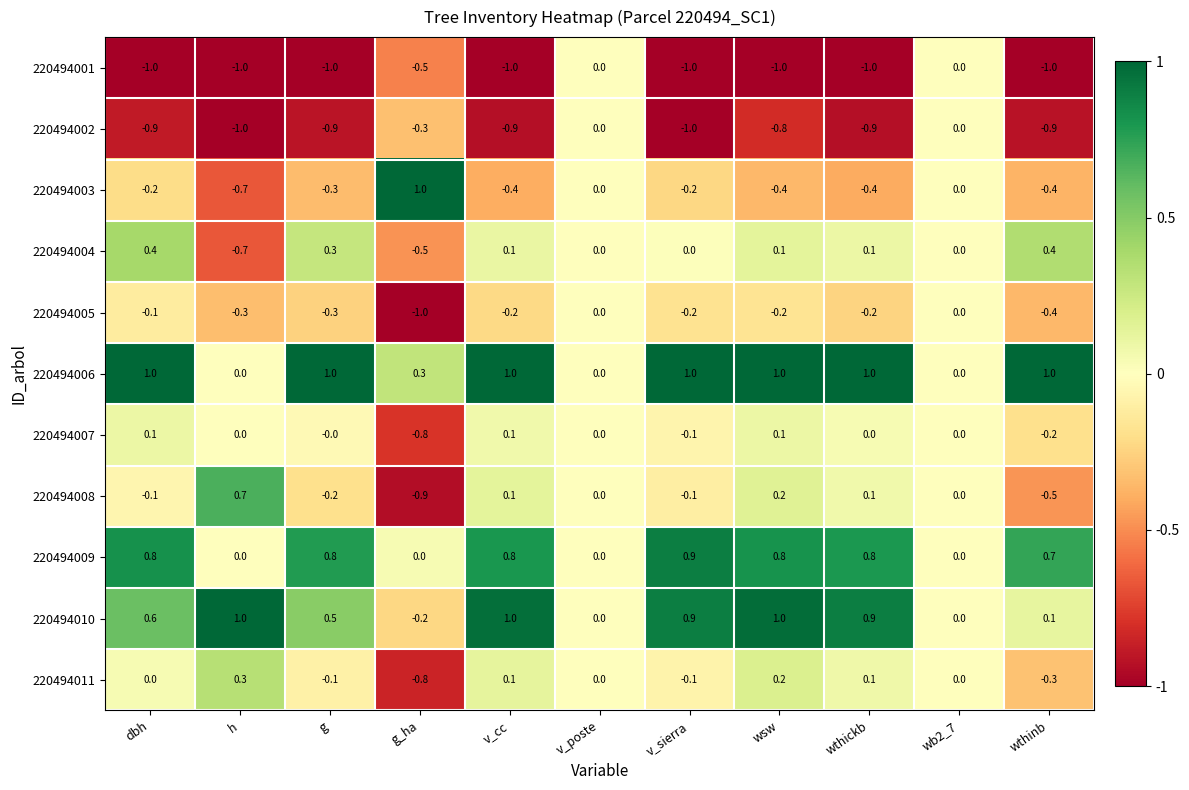

What is the average value of the 220494006 series?

0.7